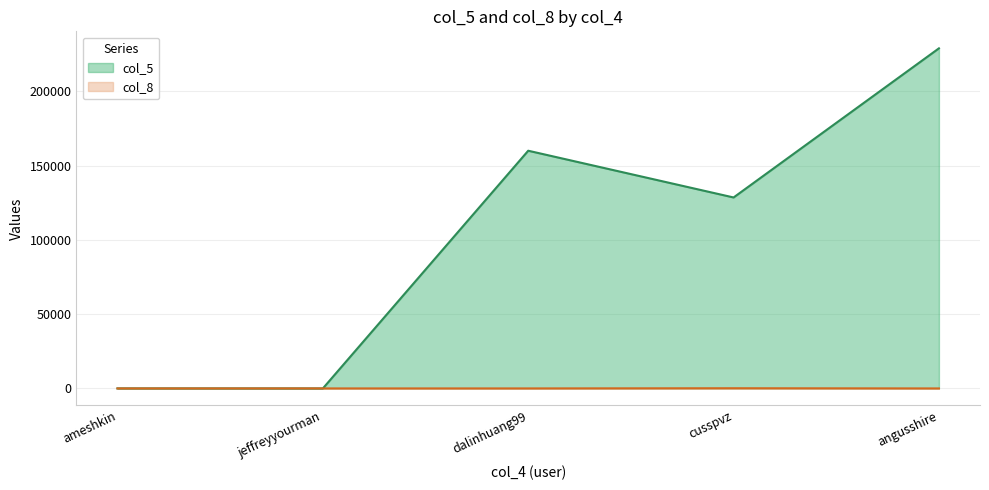

List the labels in order of col_8 value, largest first.

cusspvz, dalinhuang99, jeffreyyourman, angusshire, ameshkin